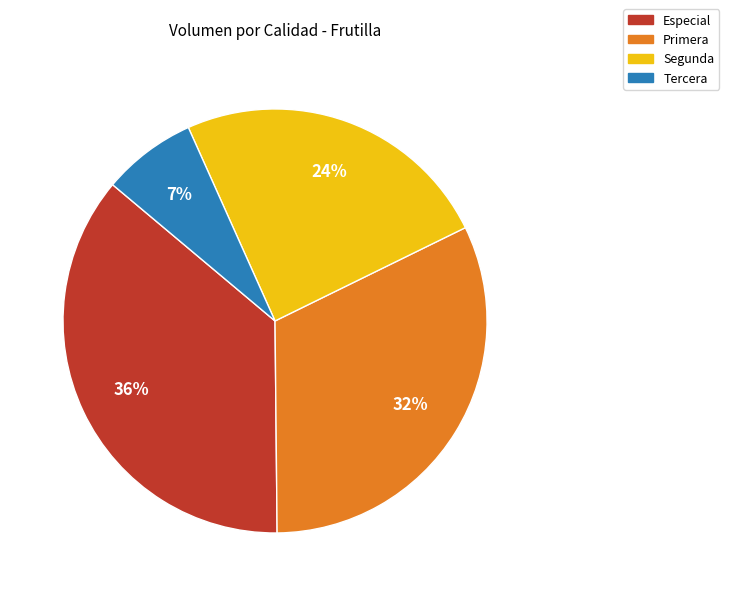

To the nearest percent, what is the difference between the Tercera and Especial slice percentages?

29%